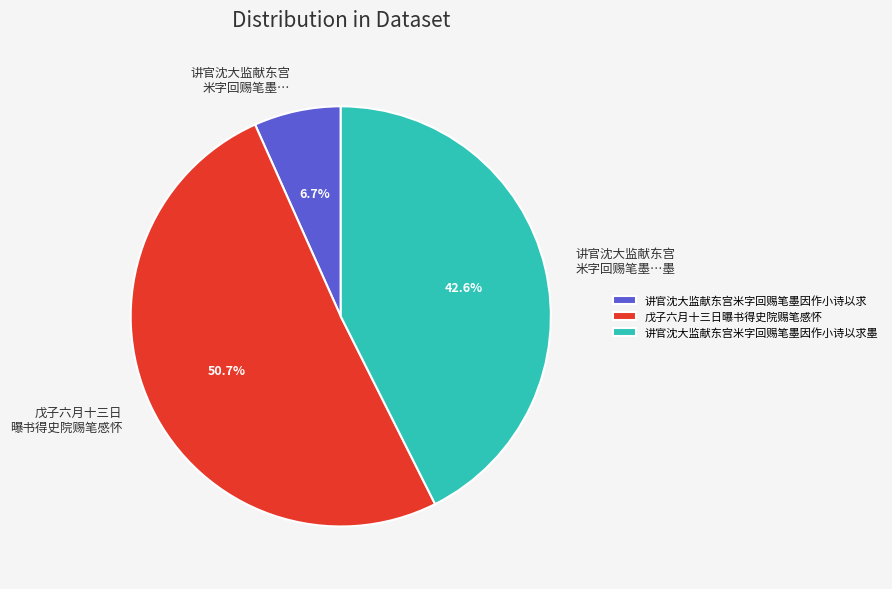

Count the number of slices in the pie.

3